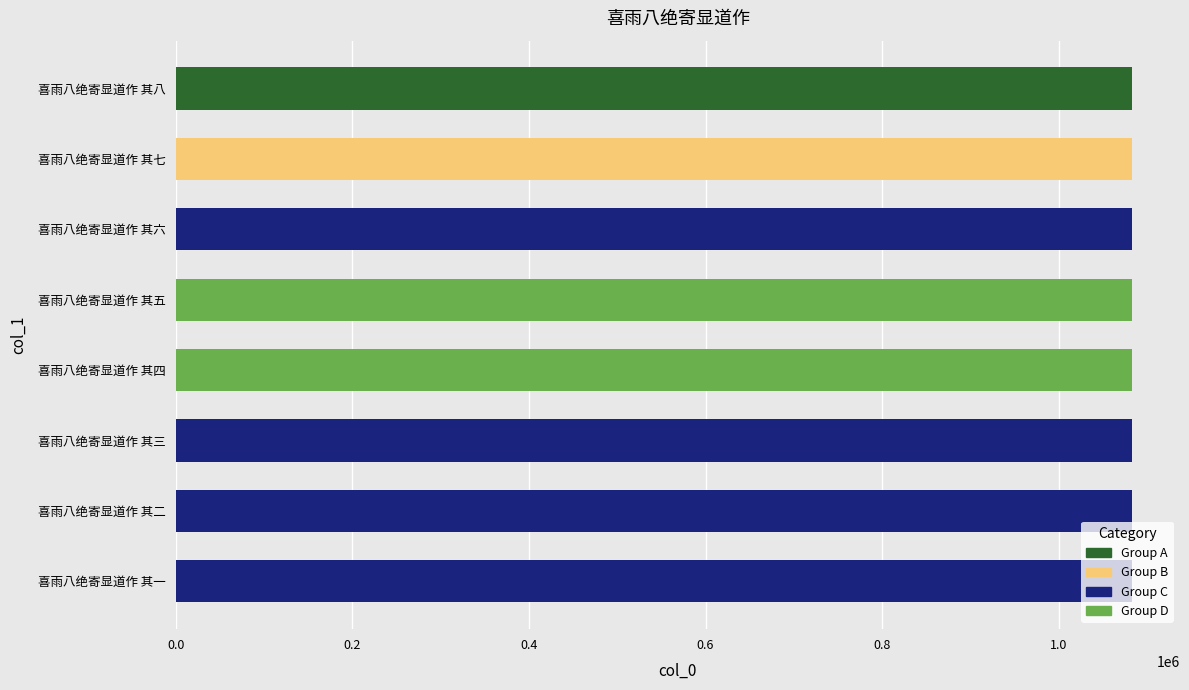

Count the number of categories in the chart.

8